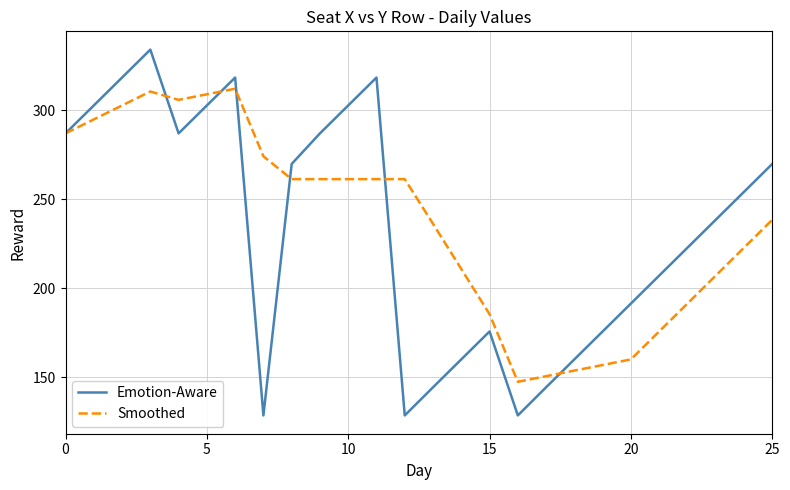

Which series has the largest range (max minus min)?

Emotion-Aware